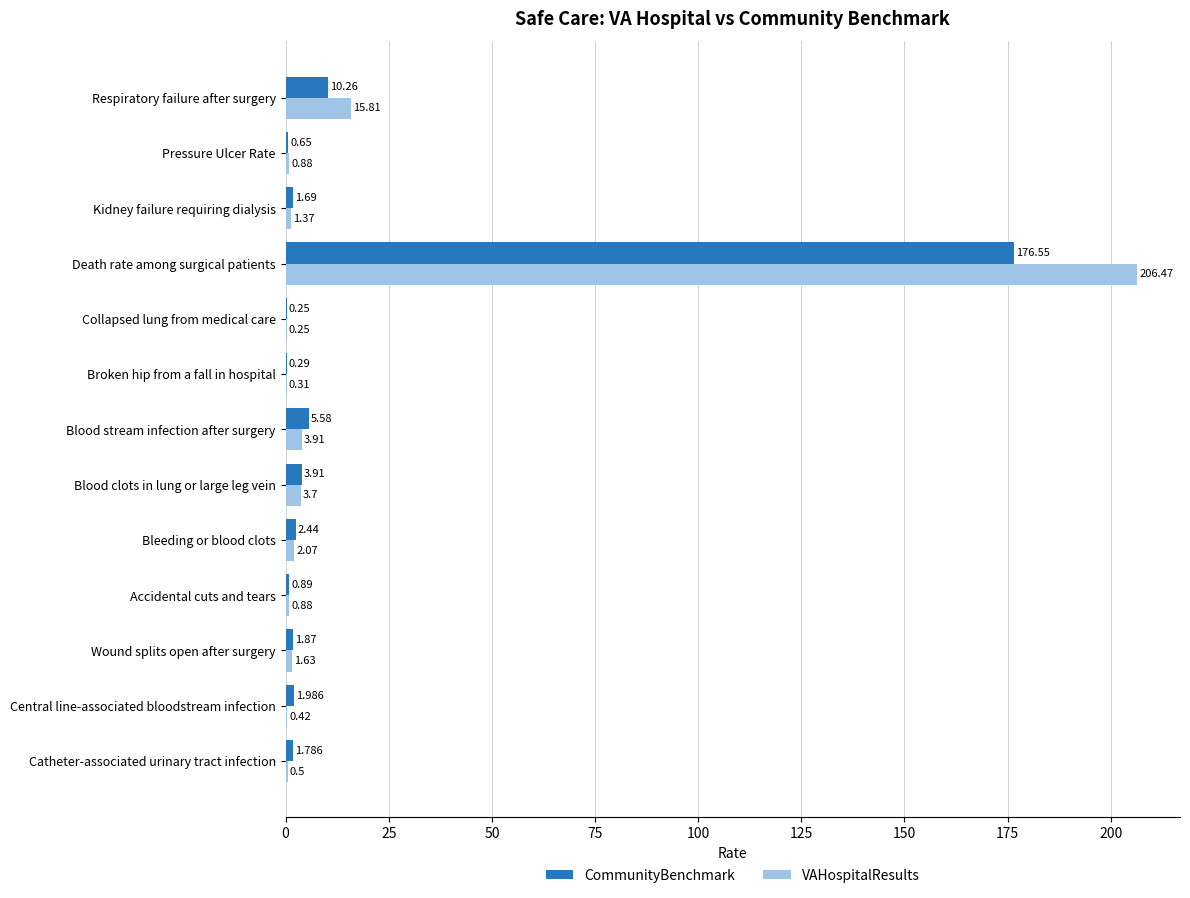

What is the maximum value shown in the chart?

206.5